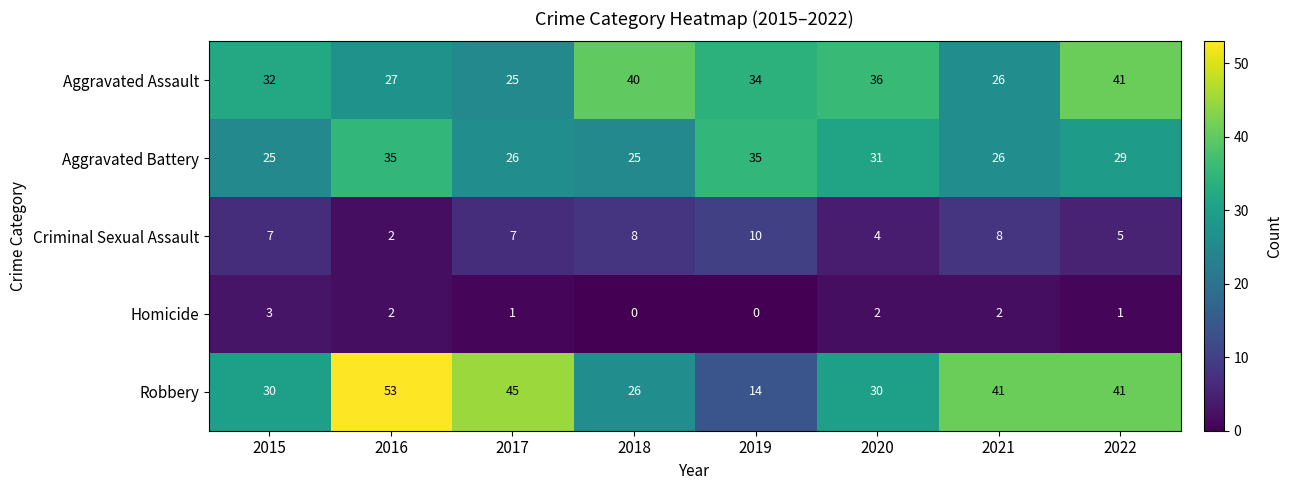

What is the sum of the Aggravated Assault values at 2016 and 2021?

53